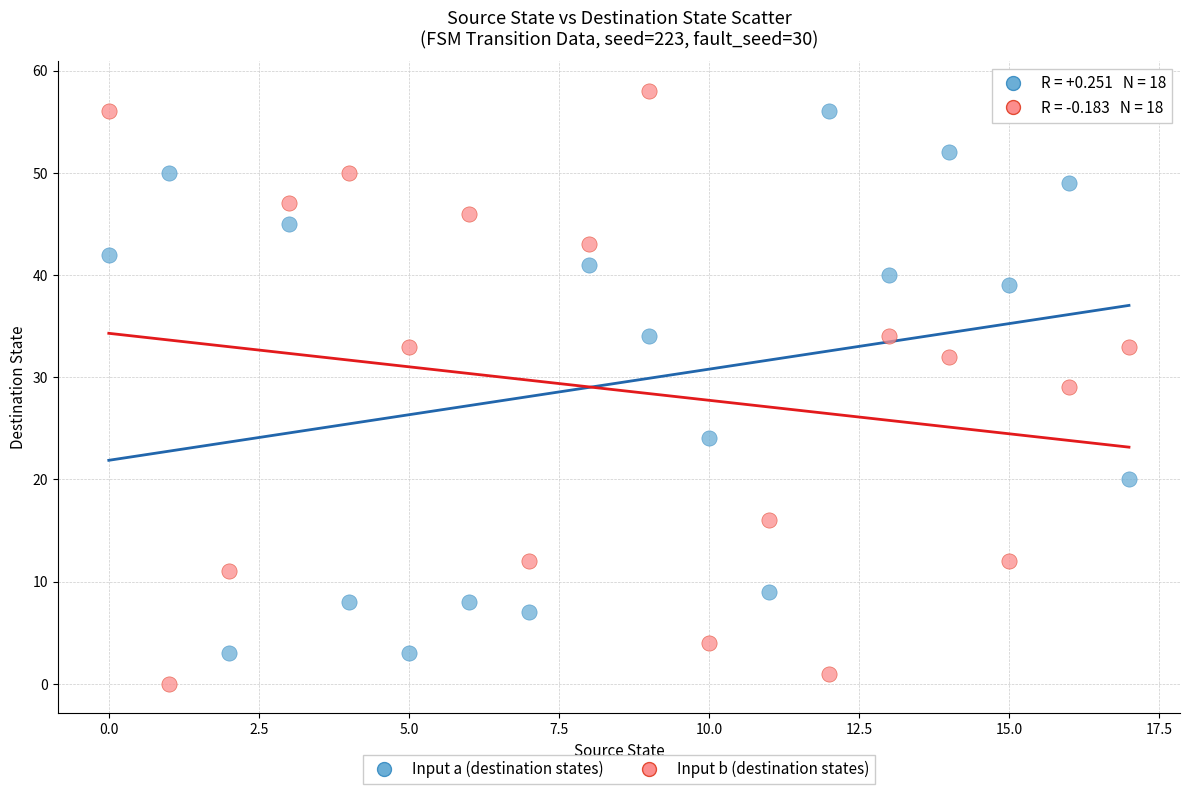

Which series has the largest Y range (max minus min)?

Input b (destination states)